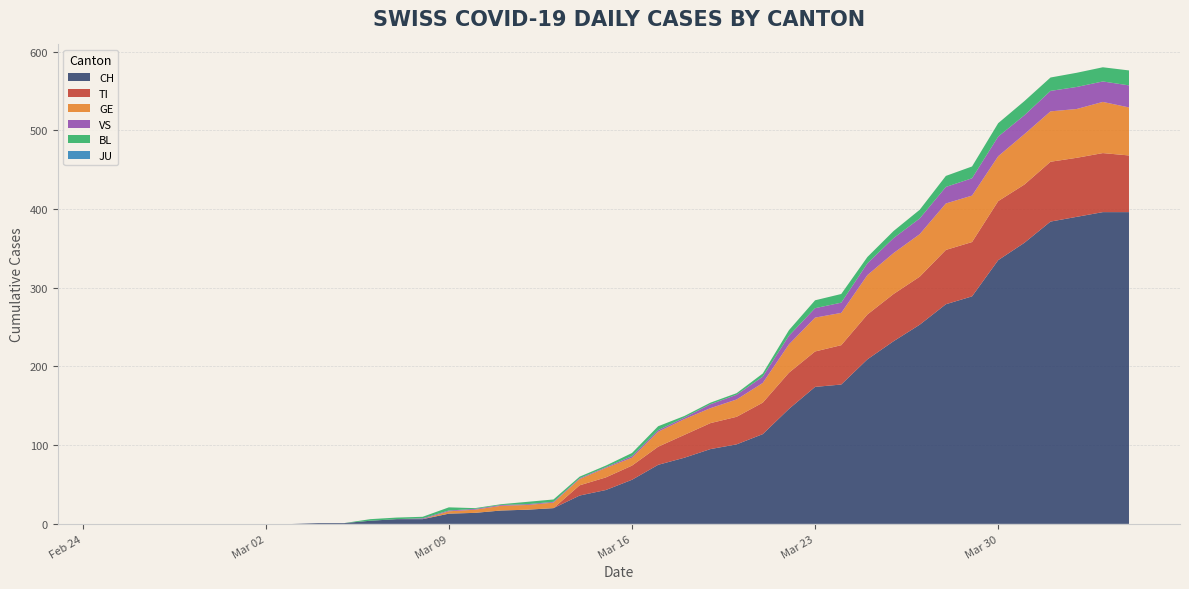

Reading left to right, what are all the values shown in this chart?

CH: 0=0	1=0	2=0	3=0	4=0	5=0	6=0	7=0	8=1	9=1	10=4	11=6	12=6	13=13	14=14	15=17	16=18	17=20	18=36	19=43	20=56	21=75	22=84	23=95	24=101	25=114	26=146	27=174	28=177	29=209	30=232	31=253	32=279	33=289	34=335	35=357	36=384	37=390	38=396	39=396
TI: 0=0	1=0	2=0	3=0	4=0	5=0	6=0	7=0	8=0	9=0	10=0	11=0	12=0	13=0	14=0	15=0	16=0	17=0	18=13	19=16	20=18	21=23	22=29	23=33	24=35	25=40	26=46	27=45	28=50	29=57	30=60	31=61	32=69	33=69	34=75	35=74	36=76	37=75	38=75	39=72
GE: 0=0	1=0	2=0	3=0	4=0	5=0	6=0	7=0	8=0	9=0	10=0	11=0	12=0	13=3	14=4	15=6	16=6	17=7	18=8	19=12	20=10	21=19	22=20	23=19	24=22	25=25	26=36	27=43	28=41	29=50	30=52	31=54	32=59	33=59	34=57	35=64	36=64	37=62	38=65	39=61
VS: 0=0	1=0	2=0	3=0	4=0	5=0	6=0	7=0	8=0	9=0	10=0	11=0	12=1	13=1	14=1	15=1	16=1	17=1	18=1	19=1	20=2	21=2	22=2	23=5	24=6	25=8	26=11	27=12	28=13	29=15	30=19	31=20	32=21	33=22	34=25	35=24	36=26	37=28	38=26	39=28
BL: 0=0	1=0	2=0	3=0	4=0	5=0	6=0	7=0	8=0	9=0	10=2	11=2	12=2	13=4	14=1	15=1	16=3	17=3	18=2	19=2	20=4	21=5	22=2	23=2	24=2	25=4	26=7	27=10	28=11	29=8	30=9	31=11	32=14	33=15	34=17	35=18	36=17	37=18	38=18	39=19
JU: 0=0	1=0	2=0	3=0	4=0	5=0	6=0	7=0	8=0	9=0	10=0	11=0	12=0	13=0	14=0	15=0	16=0	17=0	18=0	19=0	20=0	21=0	22=0	23=0	24=0	25=0	26=0	27=0	28=0	29=0	30=0	31=0	32=0	33=0	34=0	35=0	36=0	37=0	38=0	39=0